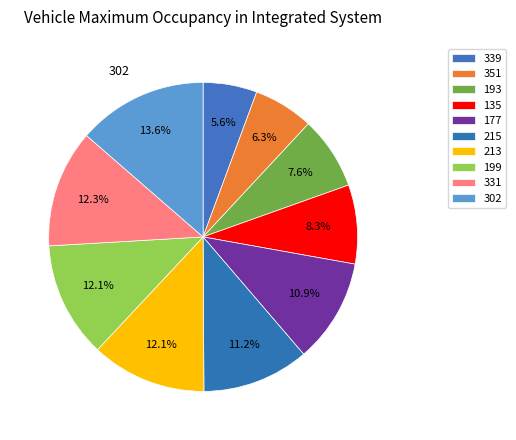

How many segments does this pie chart have?

10